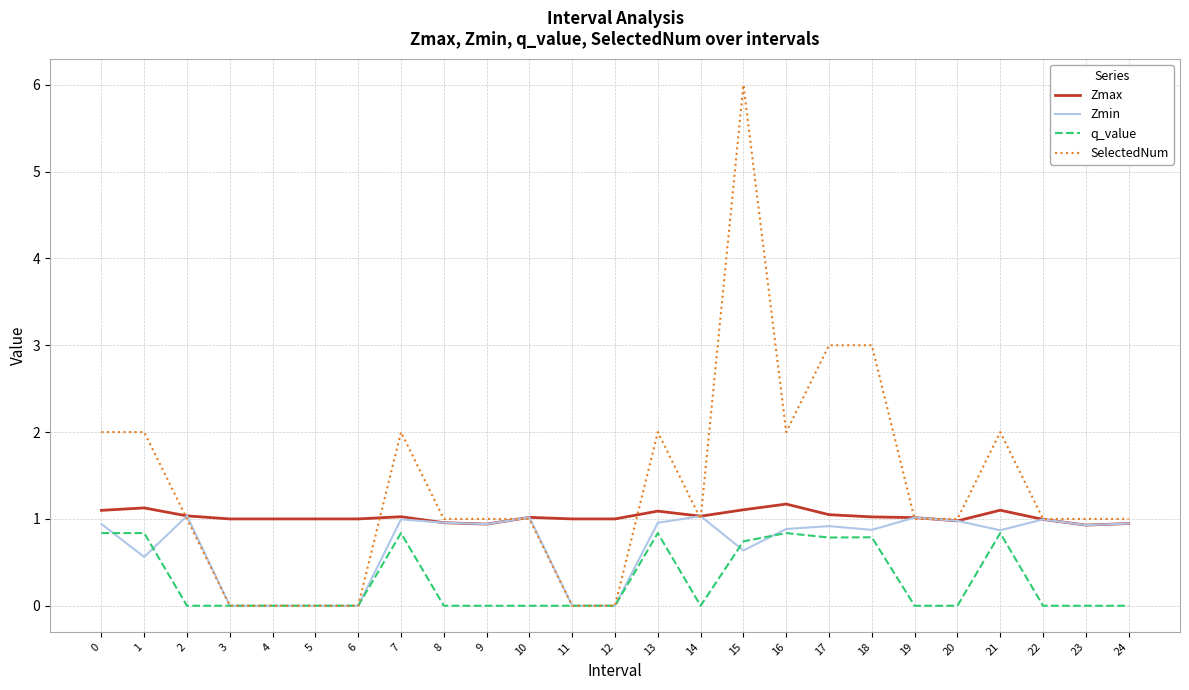

How many q_value values are between 0 and 1?

25